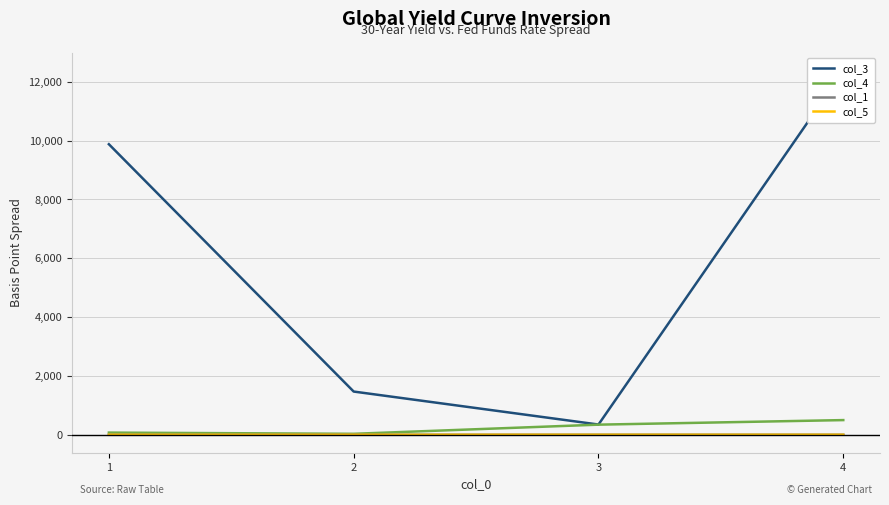

Does the chart have visible grid lines?

Yes